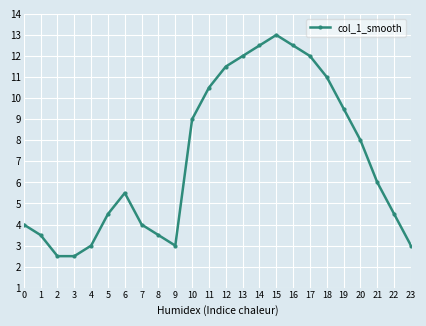

How many points are higher than both their immediate neighbors (excluding endpoints)?

2